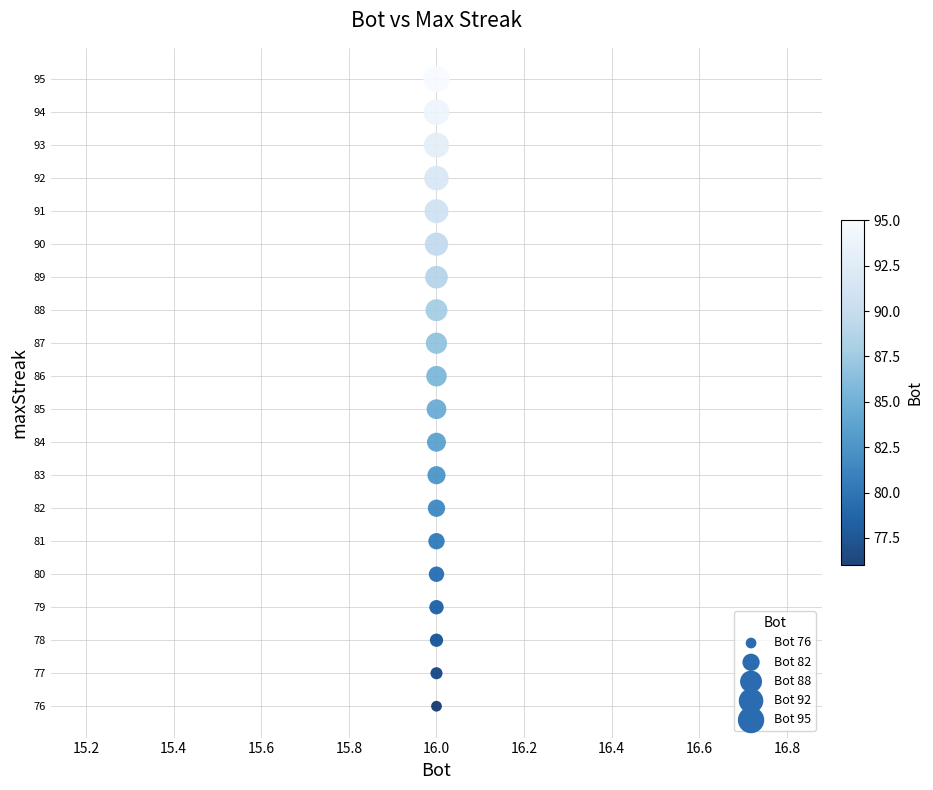

List the coordinates of all points as (X, Y) pairs, reading left to right.

(16, 95)  (16, 94)  (16, 93)  (16, 92)  (16, 91)  (16, 90)  (16, 89)  (16, 88)  (16, 87)  (16, 86)  (16, 85)  (16, 84)  (16, 83)  (16, 82)  (16, 81)  (16, 80)  (16, 79)  (16, 78)  (16, 77)  (16, 76)